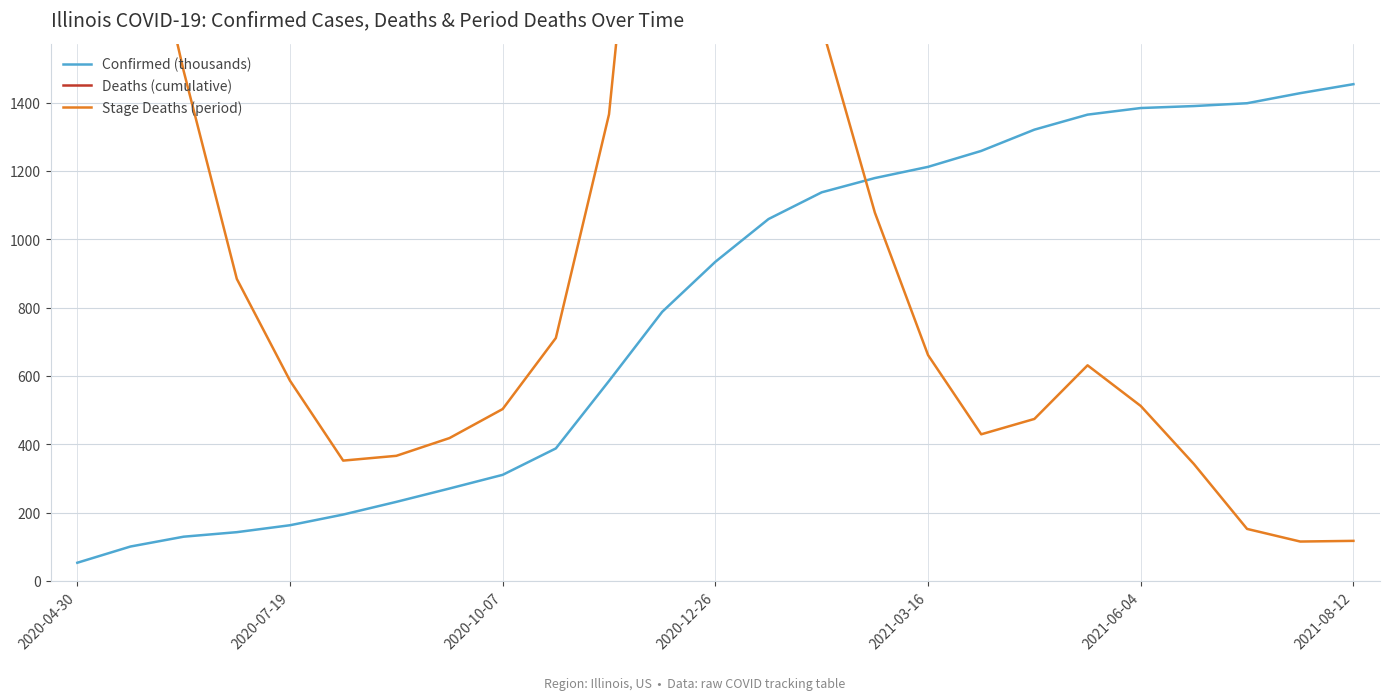

What is the greatest value displayed?

26008.0